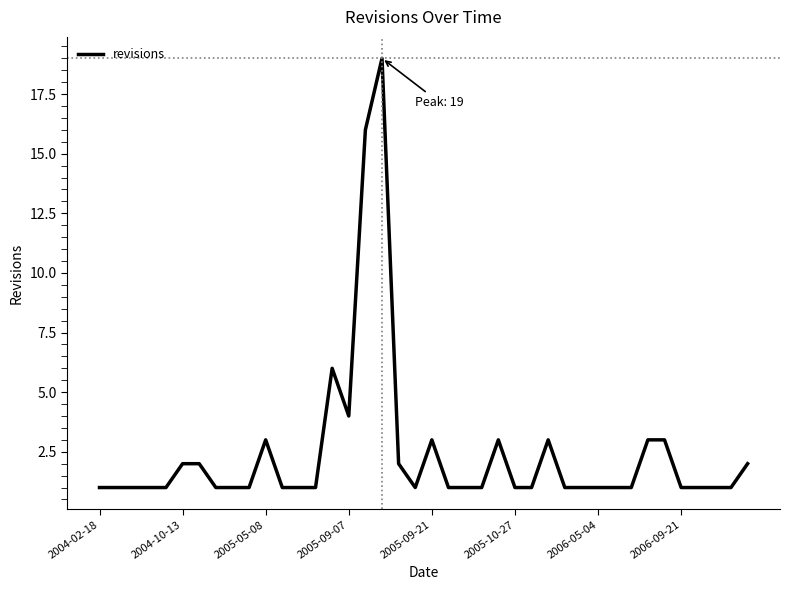

What is the maximum value shown in the chart?

19